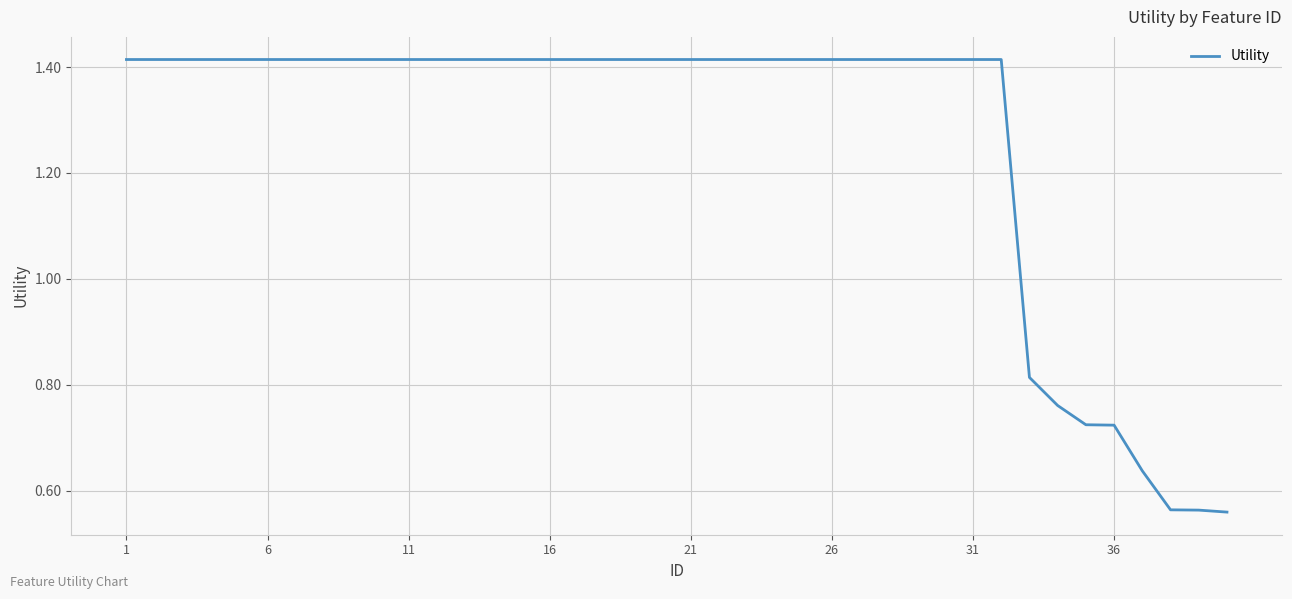

What is the sum of all values?

50.6